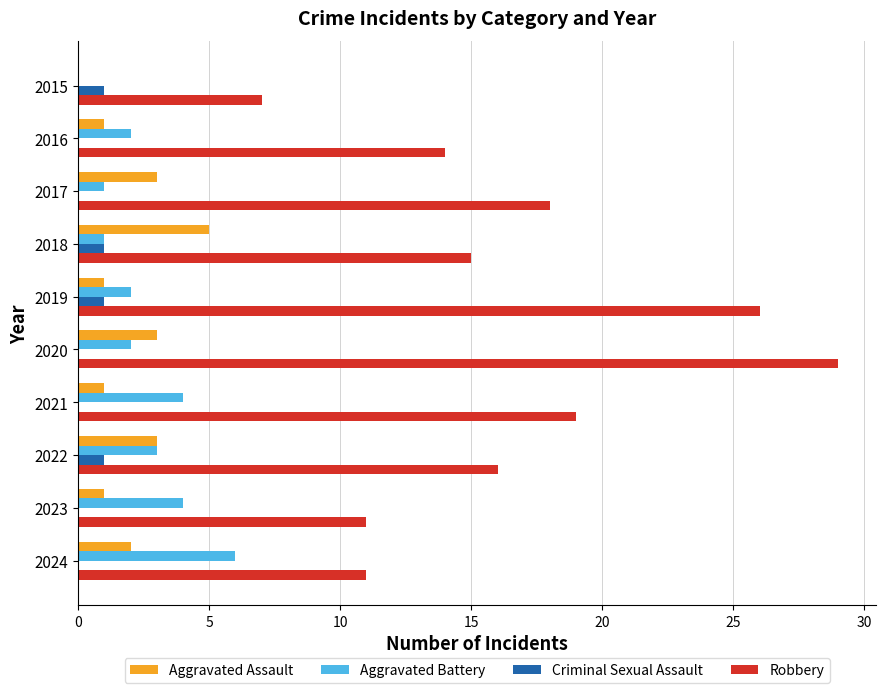

At which category is the sum across all series the highest?

2020